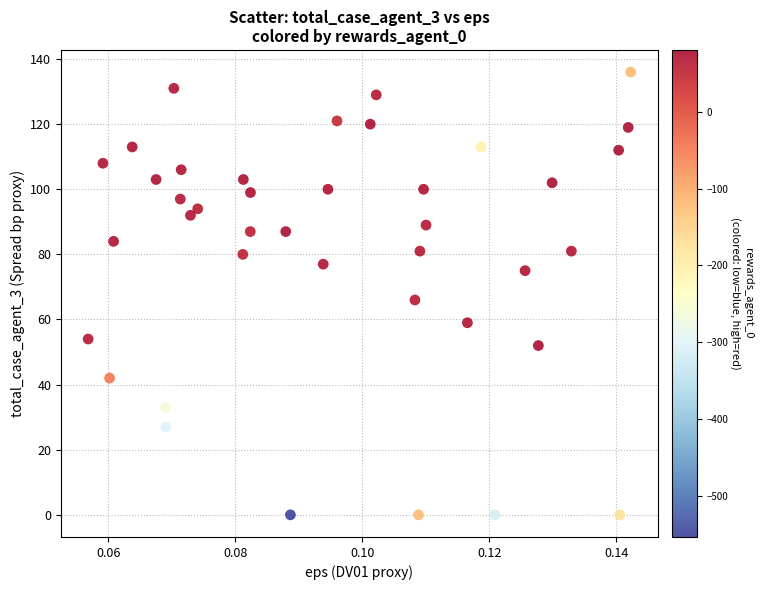

What Y value in the scatter plot is closest to 68?

66